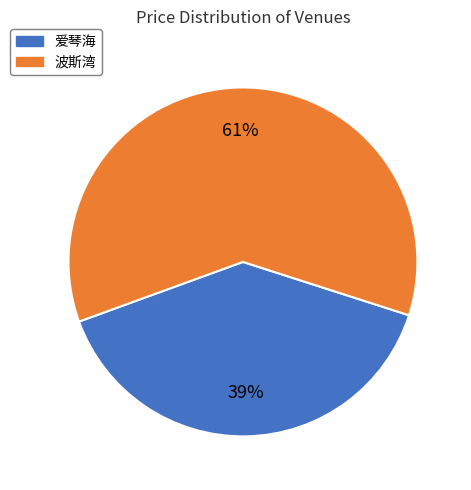

To the nearest percent, what portion does 爱琴海 represent?

39%